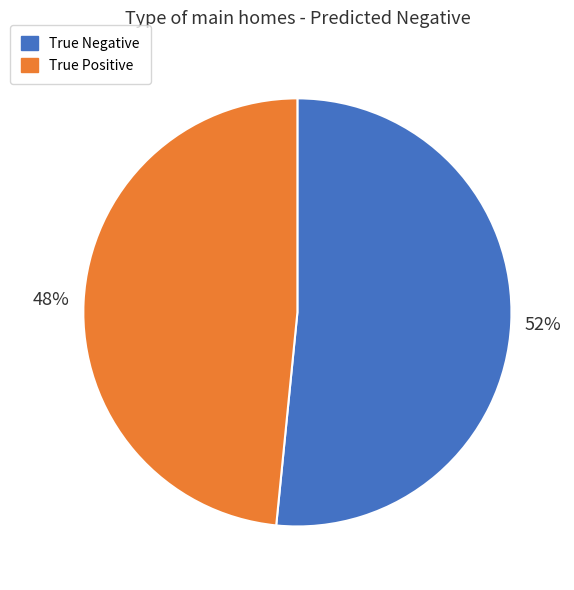

Is it true that True Positive is 60% of the pie?

False